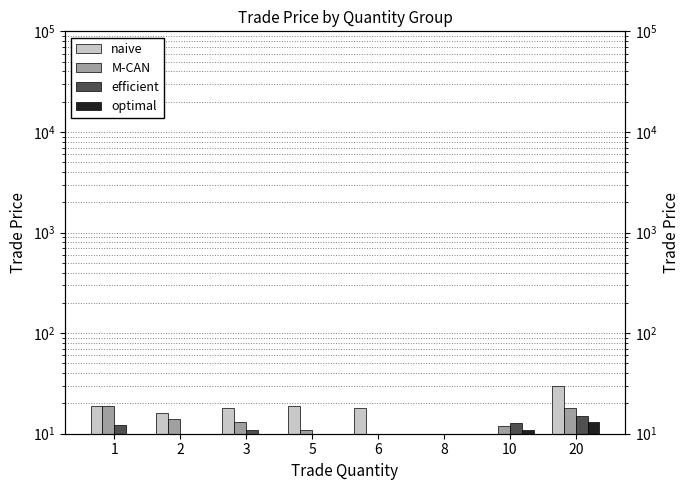

What is the sum of all M-CAN values?

106.7